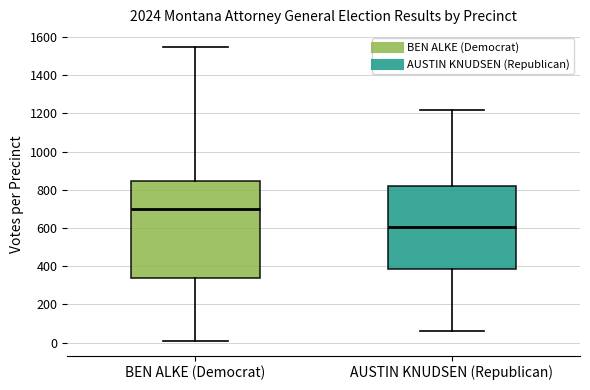

Which box is the tallest, from its lower edge to its upper edge?

BEN ALKE (Democrat)